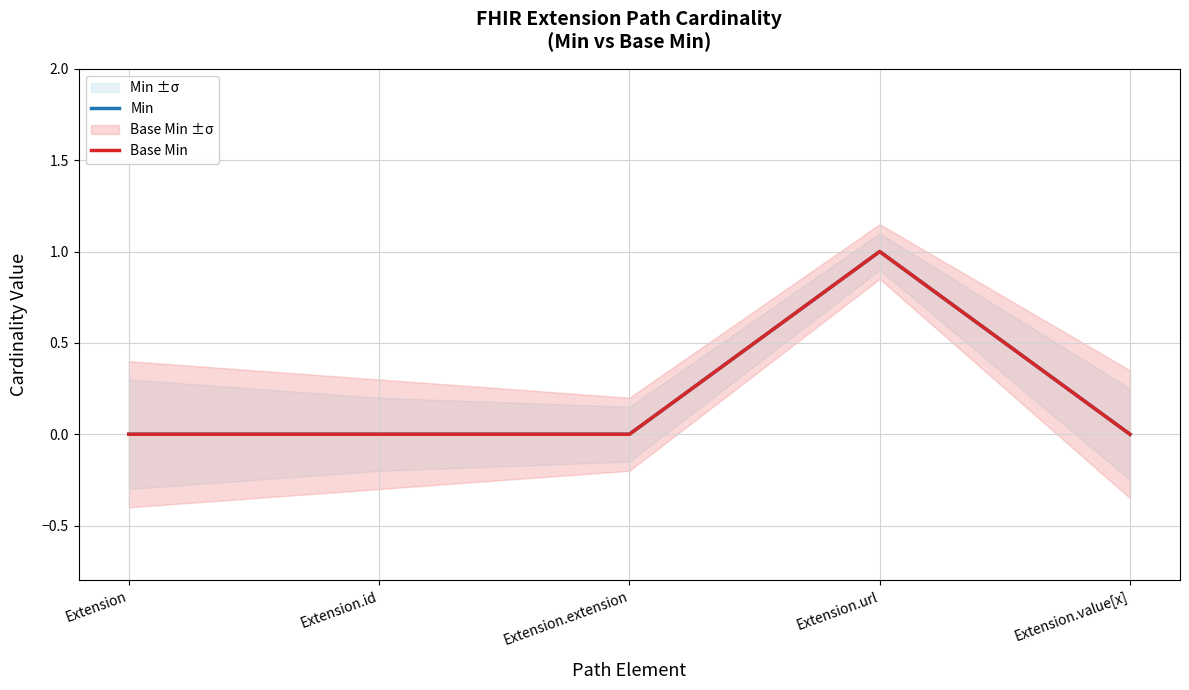

What is the label of the 1st point from the right?

Extension.value[x]